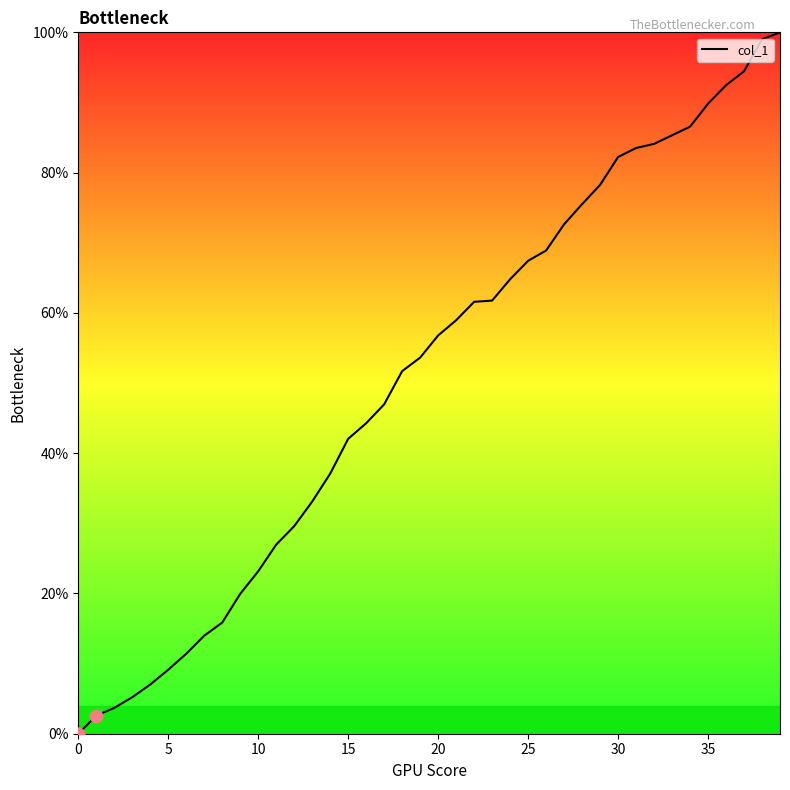

What is the maximum value shown in the chart?

100.0